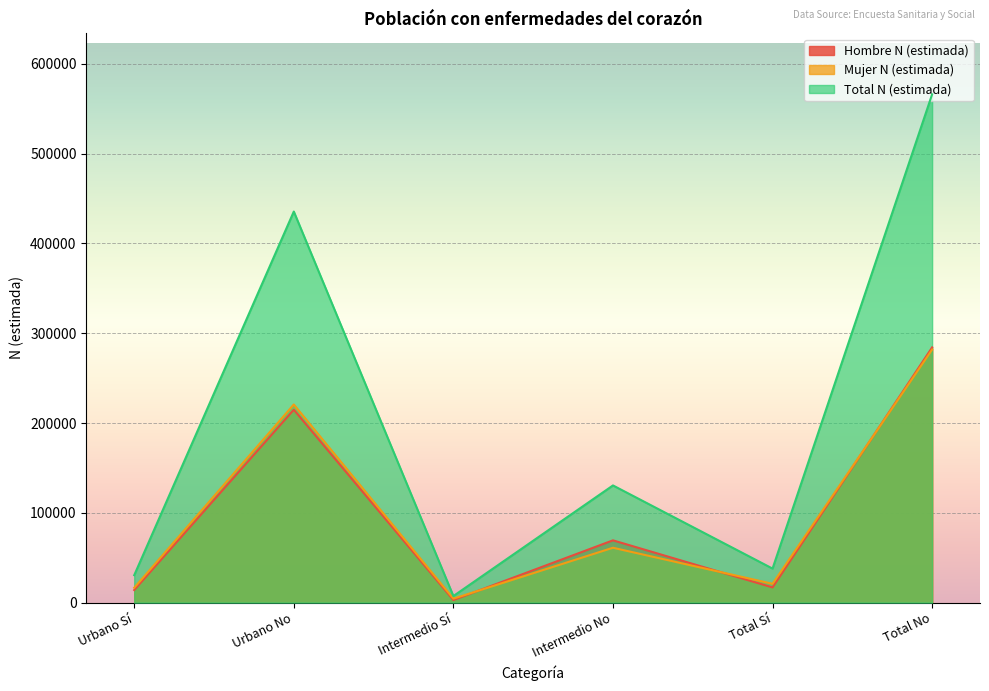

What is the spread (max minus min) of values at Total Sí?

20995